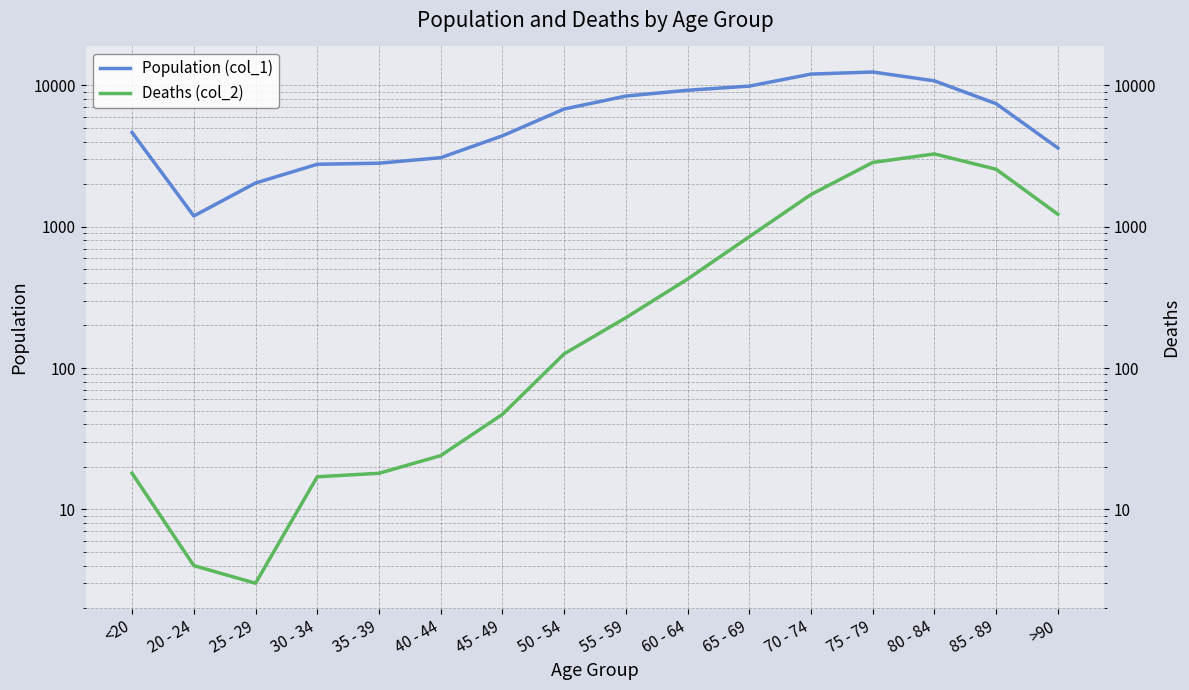

Which has a higher value, 20 - 24 or 25 - 29?

25 - 29